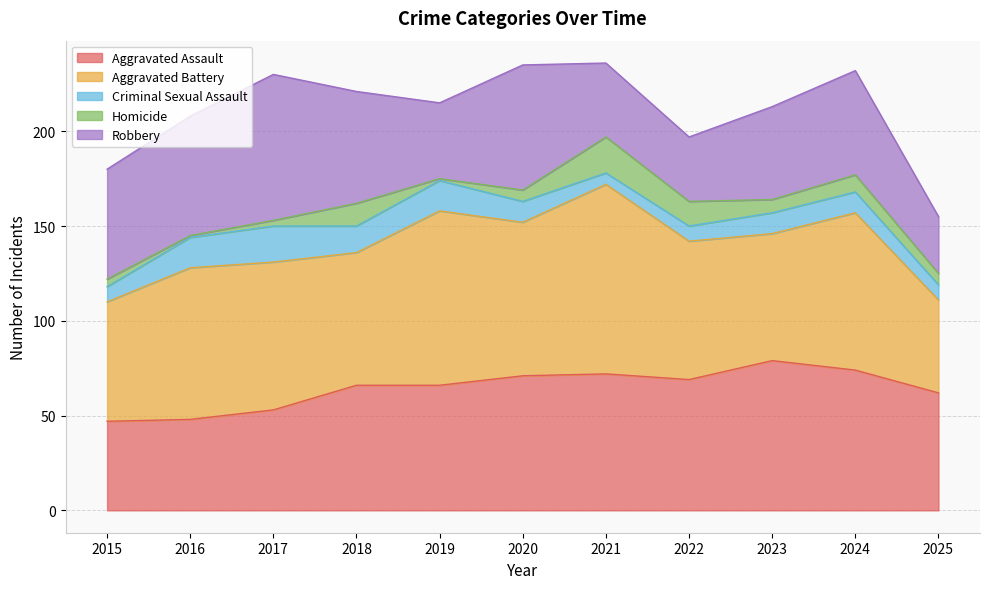

Which series has the largest range (max minus min)?

Aggravated Battery